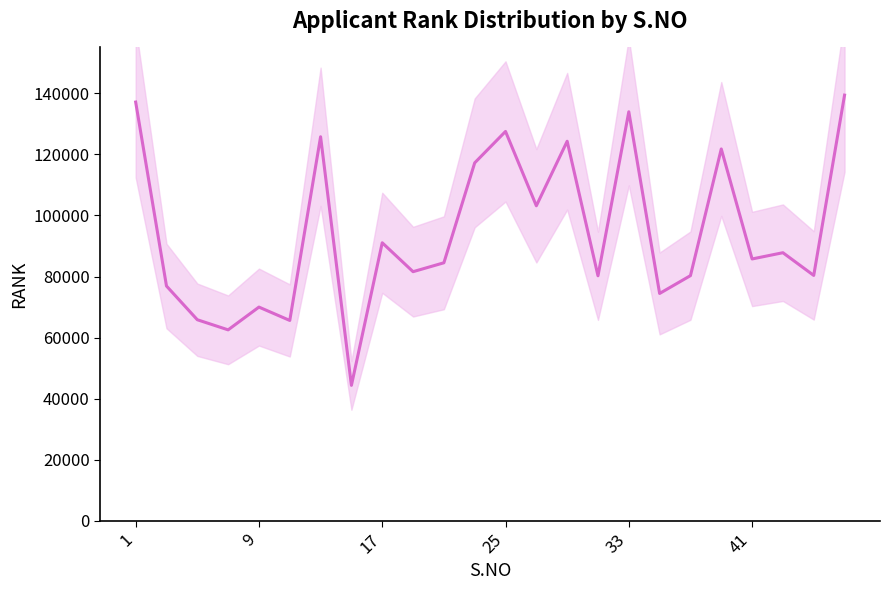

What is the sum of all values?

2261305